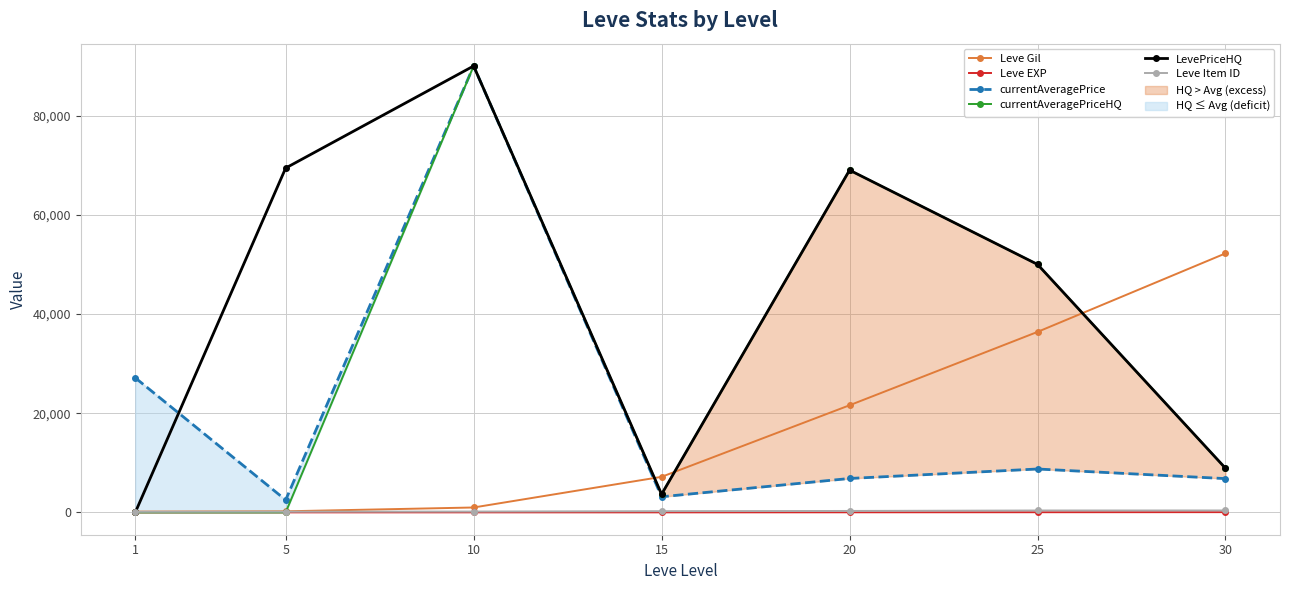

List the series in order of their peak value, lowest first.

Leve EXP, Leve Item ID, Leve Gil, currentAveragePrice, currentAveragePriceHQ, LevePriceHQ